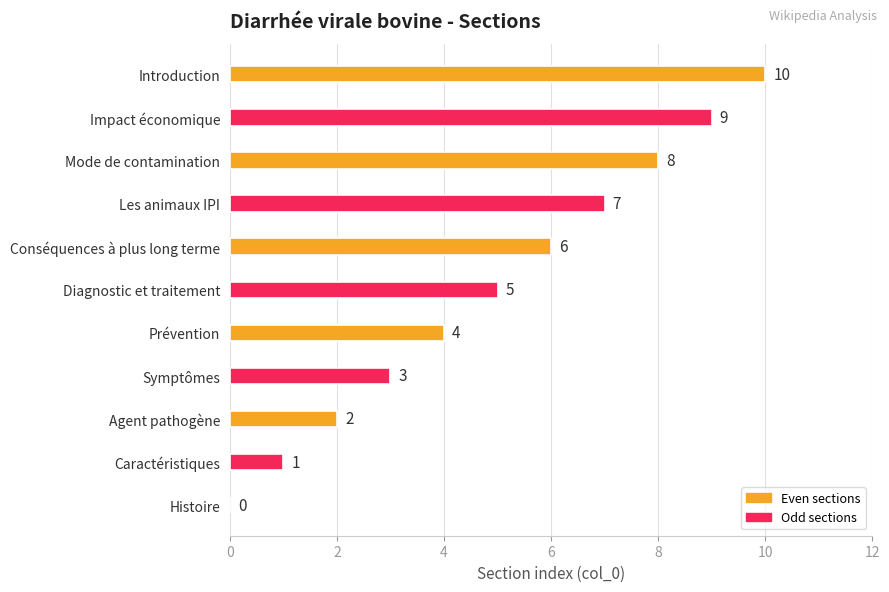

Read the value at Impact économique.

9